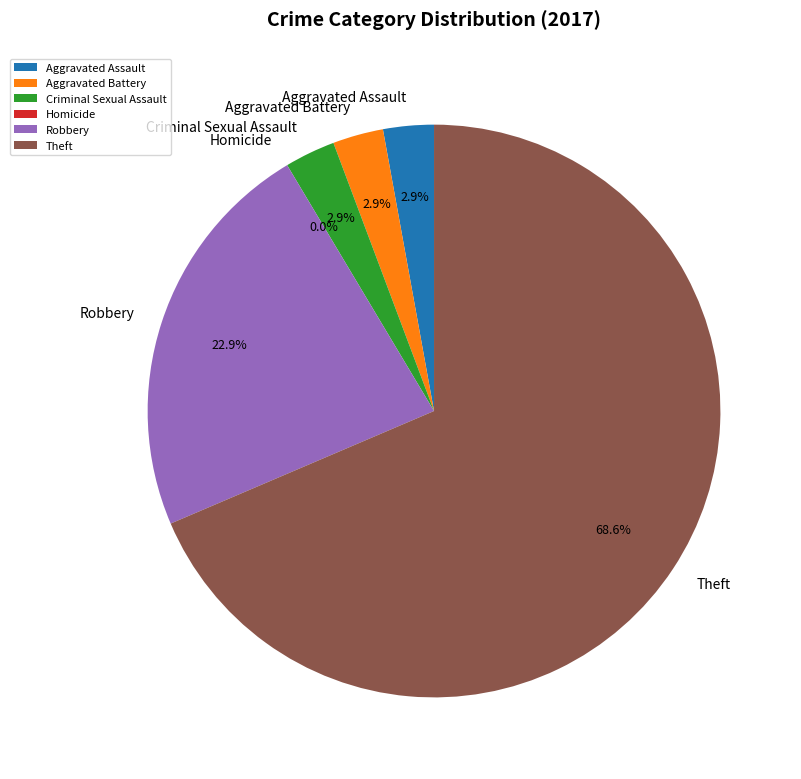

To the nearest percent, what portion does Theft represent?

69%